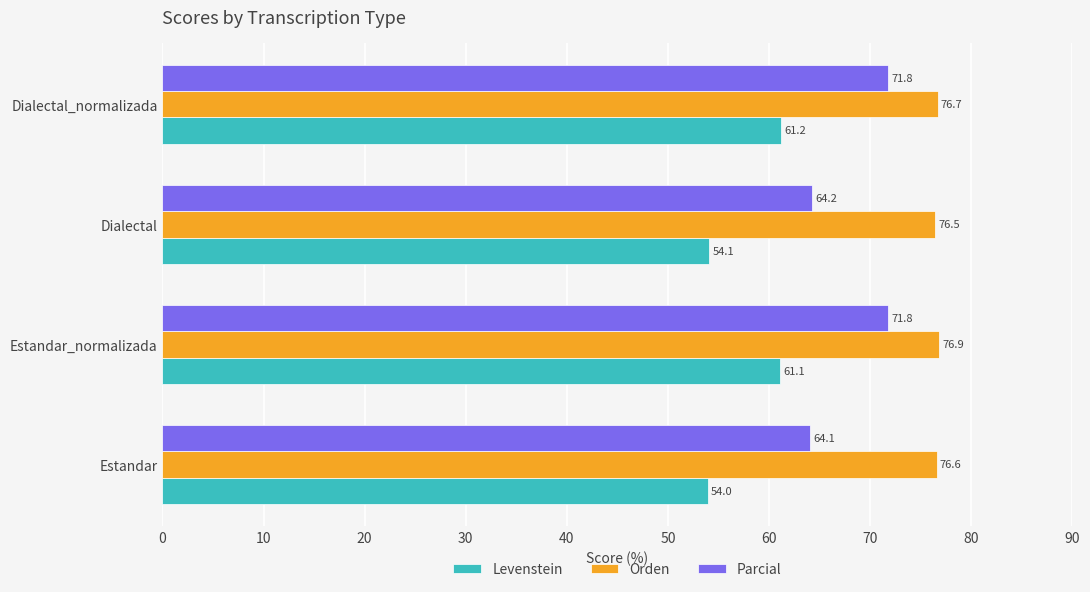

Which series has the largest range (max minus min)?

Parcial